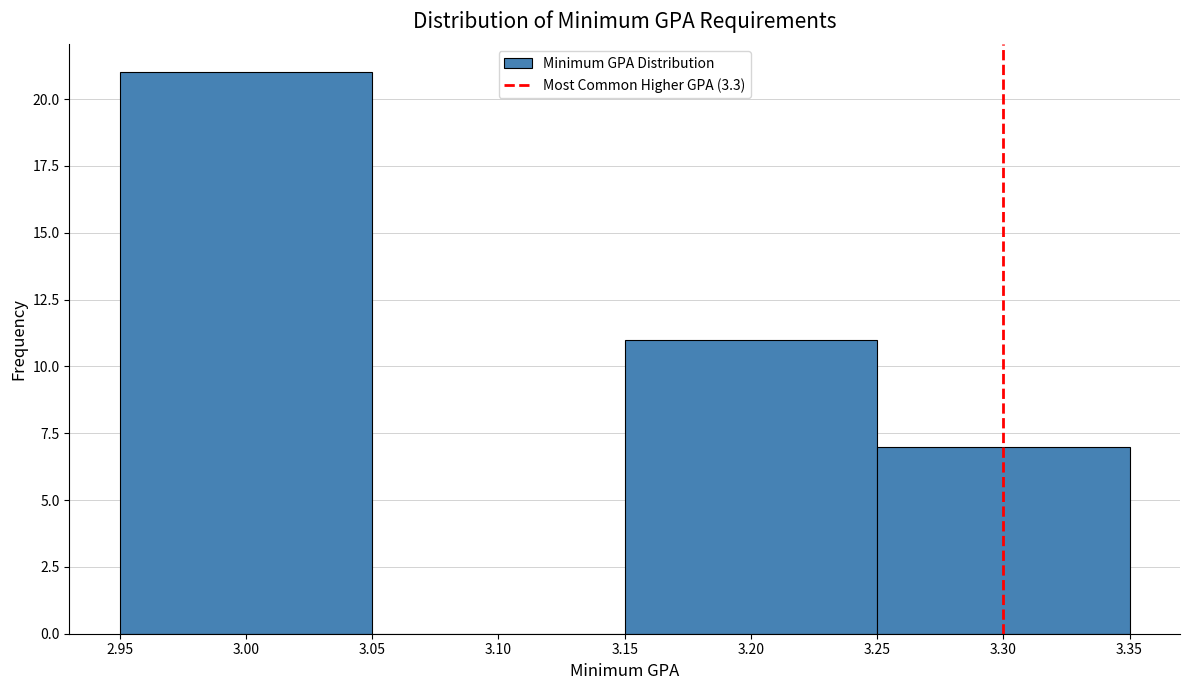

Reading left to right, list every bar in this chart as the range it spans on the x-axis followed by its height. The values are not printed on the chart, so give them approximately, as read against the axis.

2.95 to 3.05: 21
3.05 to 3.15: 0
3.15 to 3.25: 11
3.25 to 3.35: 7